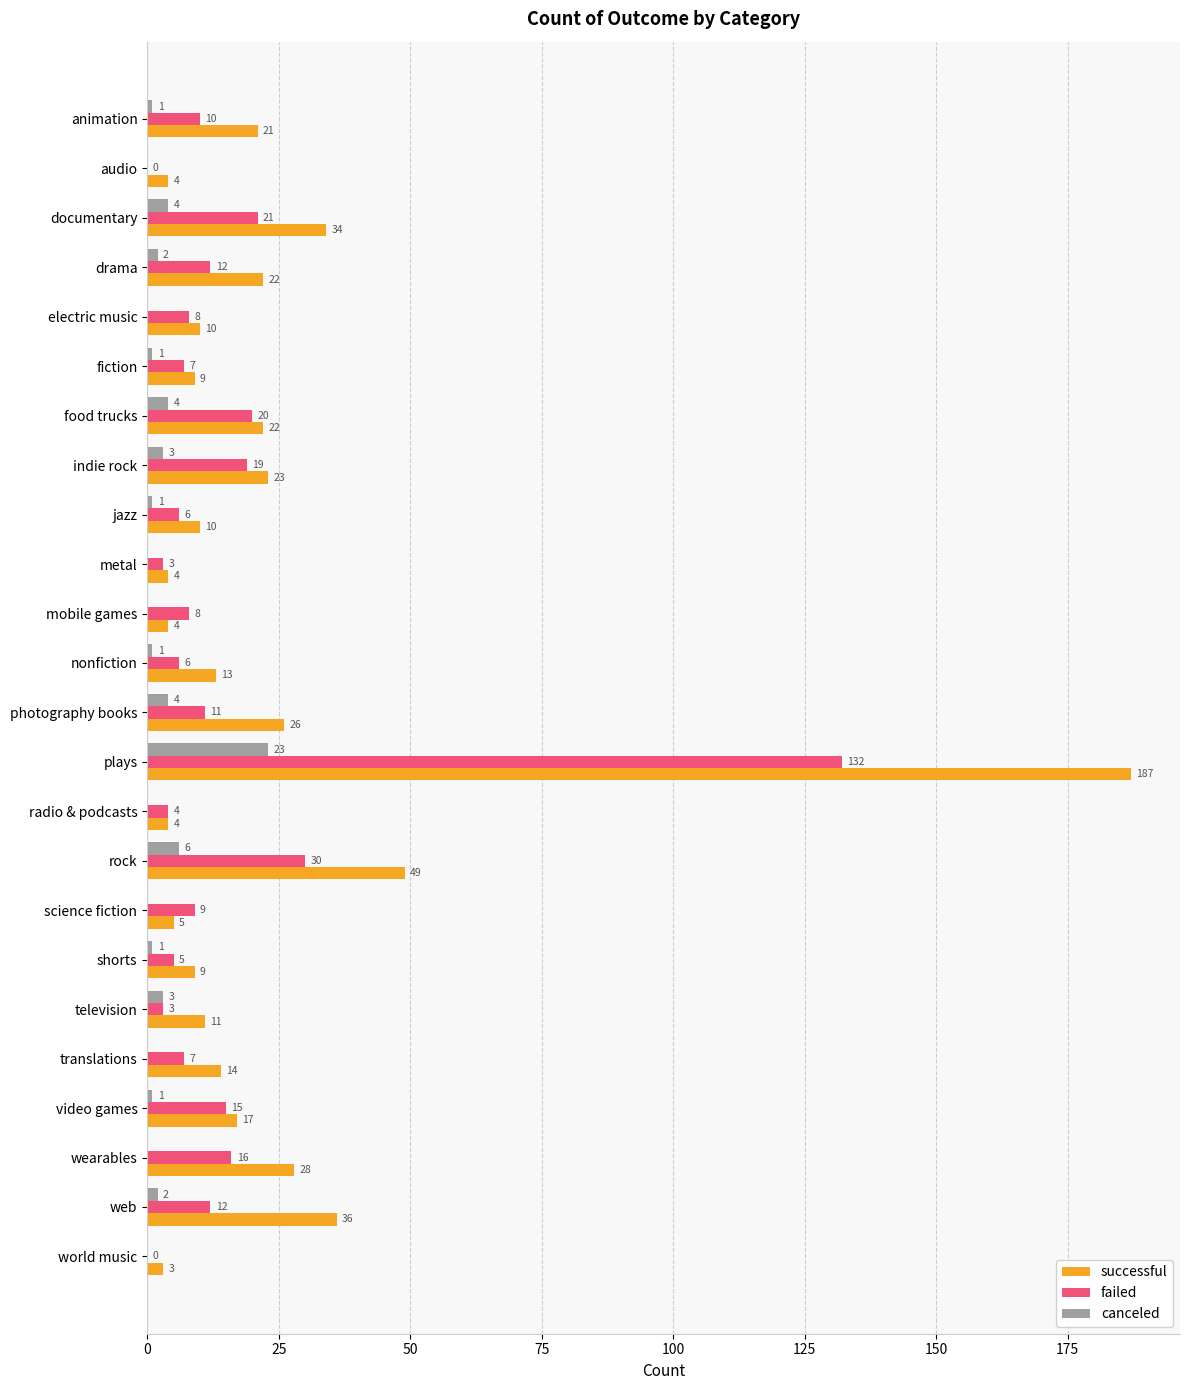

What are all the series names shown in the legend?

successful, failed, canceled